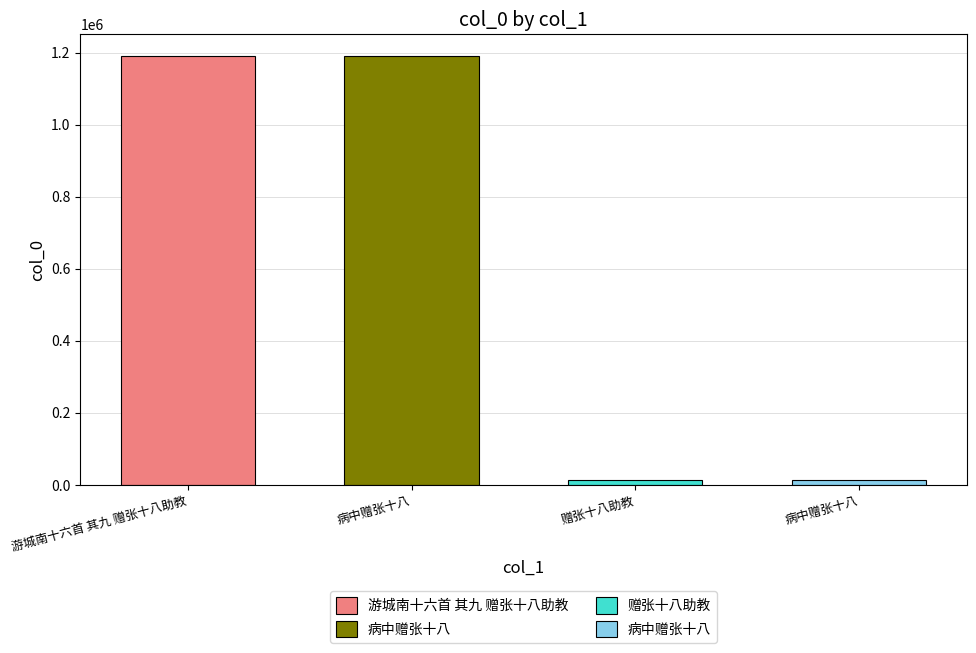

What is the sum of the values at 病中赠张十八 and 病中赠张十八?

1205335